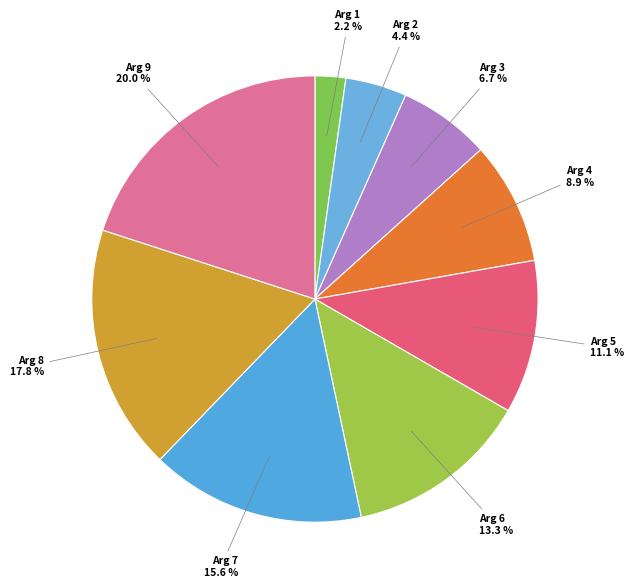

Is it true that Arg 5 is 11% of the pie?

True